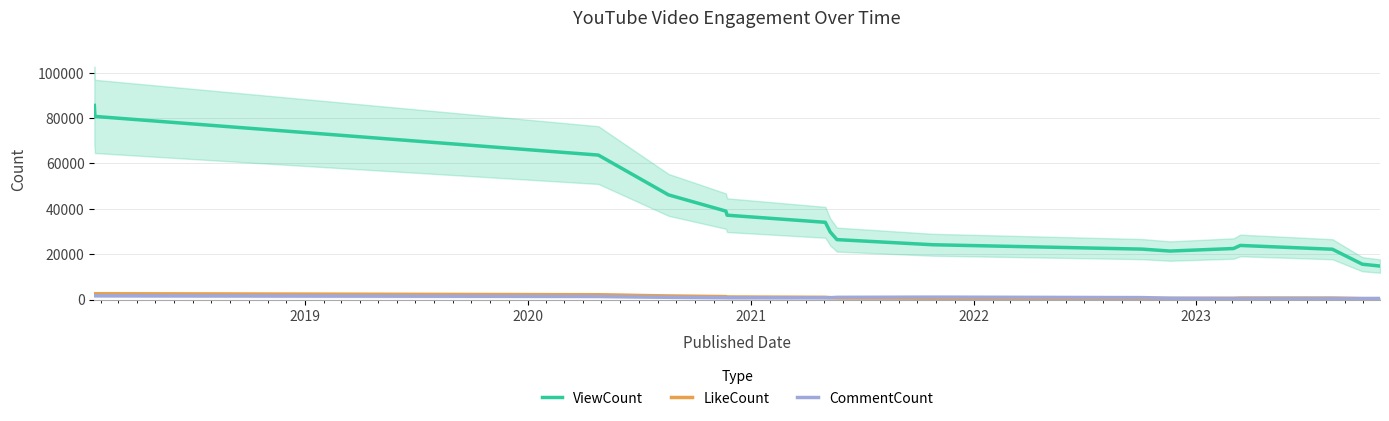

True or false: ViewCount and CommentCount intersect in this chart.

False